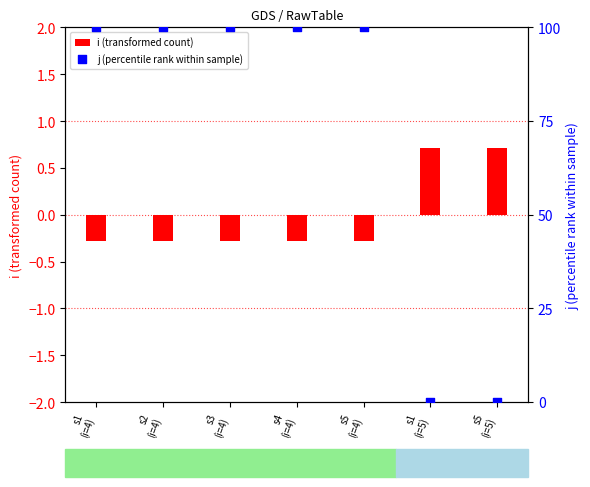

Which series reaches the minimum Y coordinate?

i (transformed count)